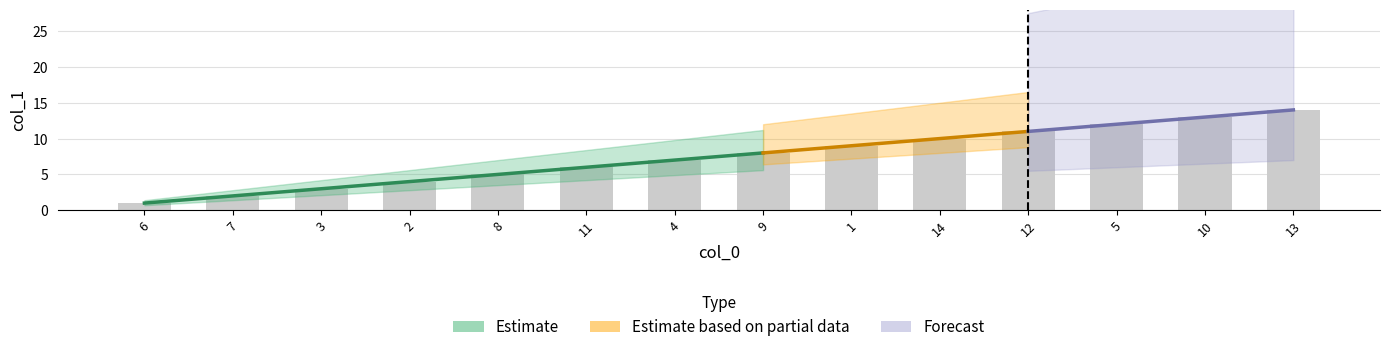

Where is the data nearest to the value 7?

4